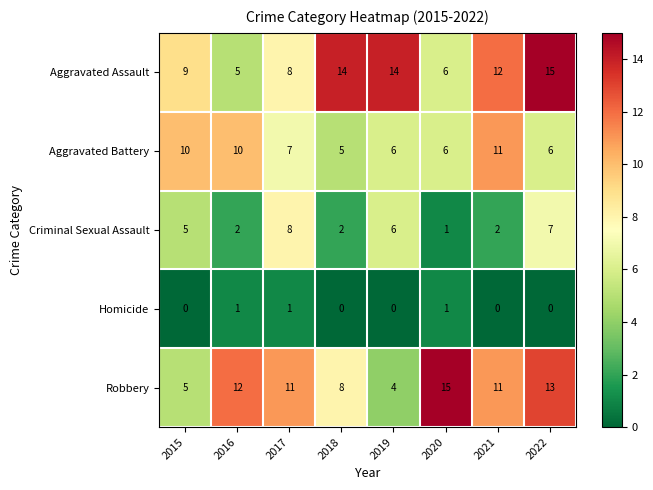

Is it true that Criminal Sexual Assault equals 2 at 2021?

True